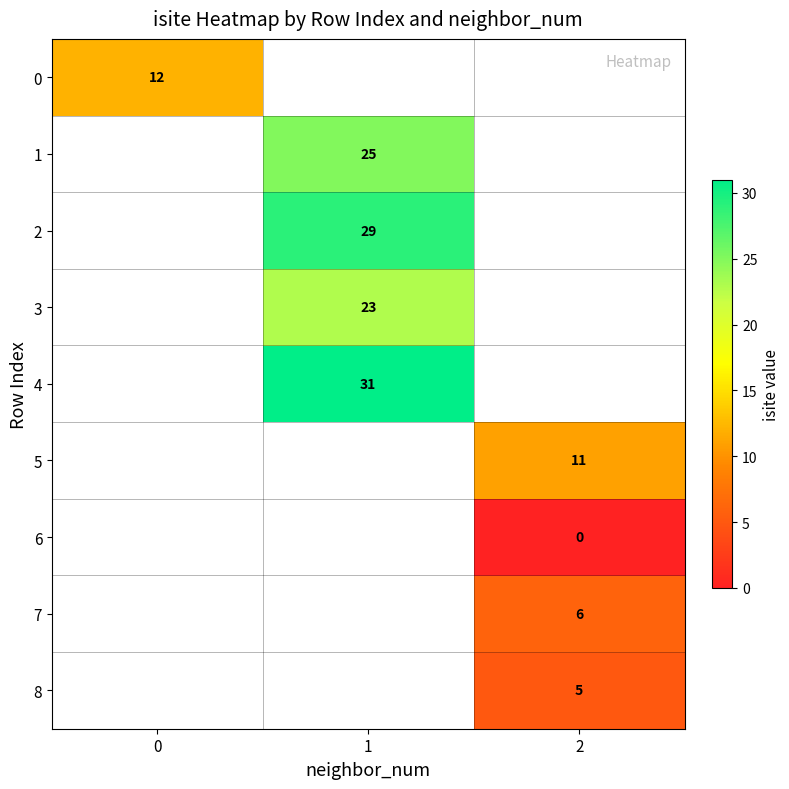

At which category does the chart reach its minimum across all series?

2